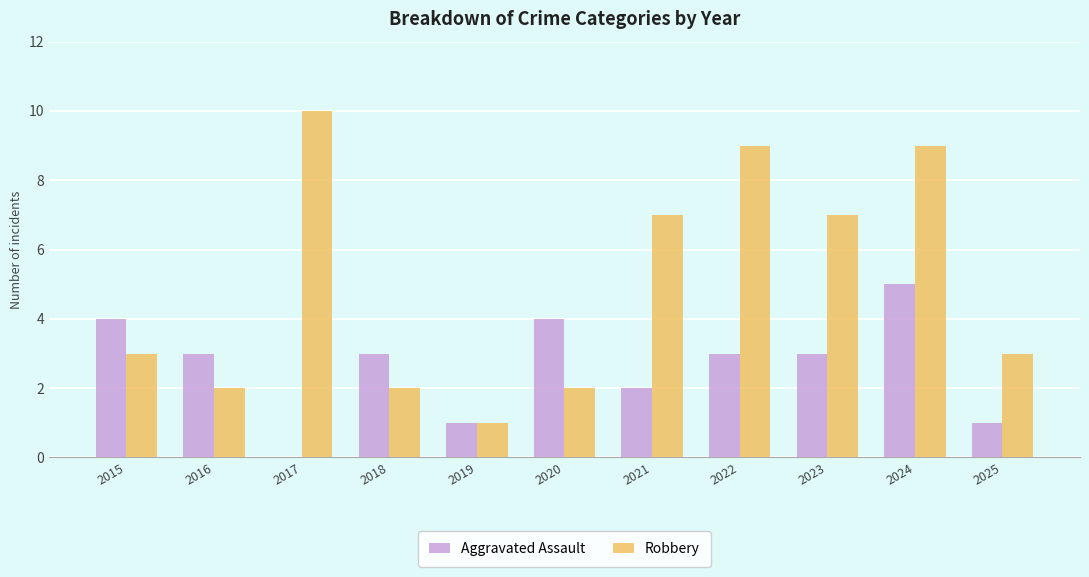

What is the highest value of the Aggravated Assault series?

5